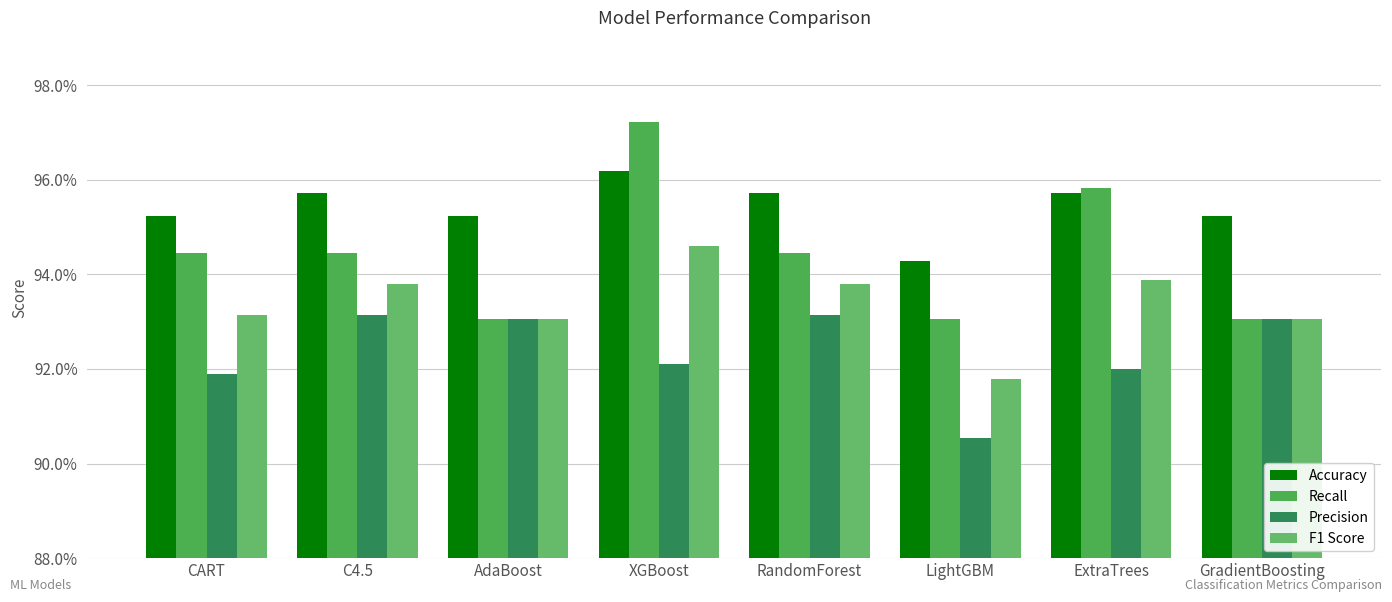

Are the bars grouped side by side (vs. stacked)?

Yes